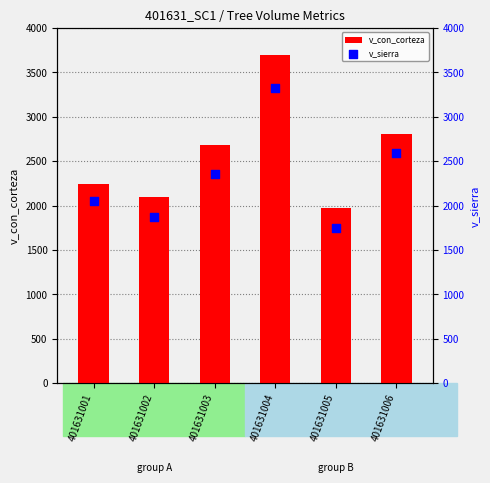

Is the value of v_sierra at 401631002 greater than the value of v_con_corteza at 401631002?

No